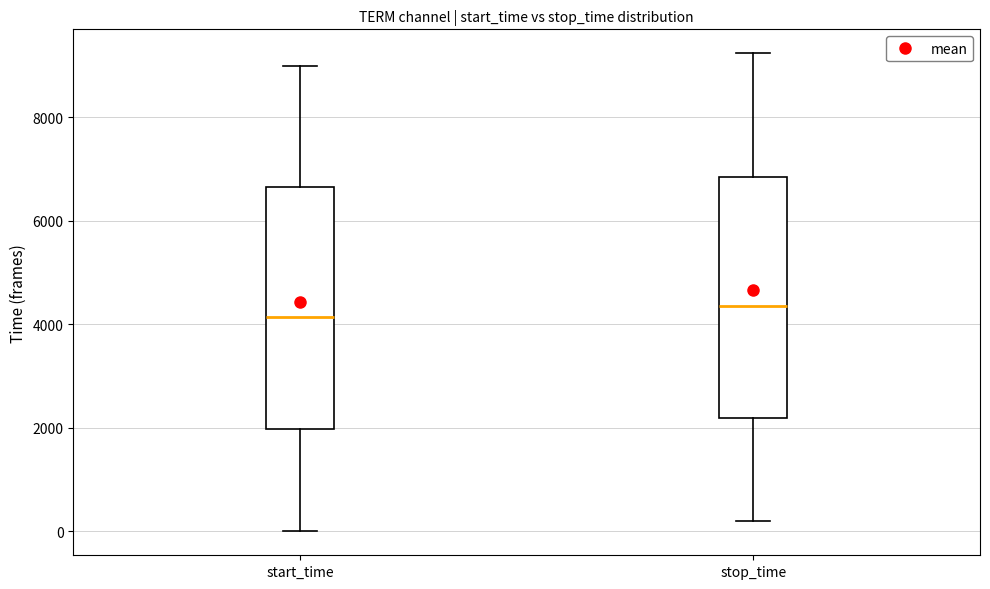

Reading left to right, transcribe this box plot: for each box, give where its median line is, the range the box spans, and where its two whiskers end, as read against the y-axis. The values are not printed on the chart, so give them approximately, as read against the axis.

start_time: median 4200, box 2000 to 6600, whiskers 0 to 9000
stop_time: median 4400, box 2200 to 6800, whiskers 200 to 9200